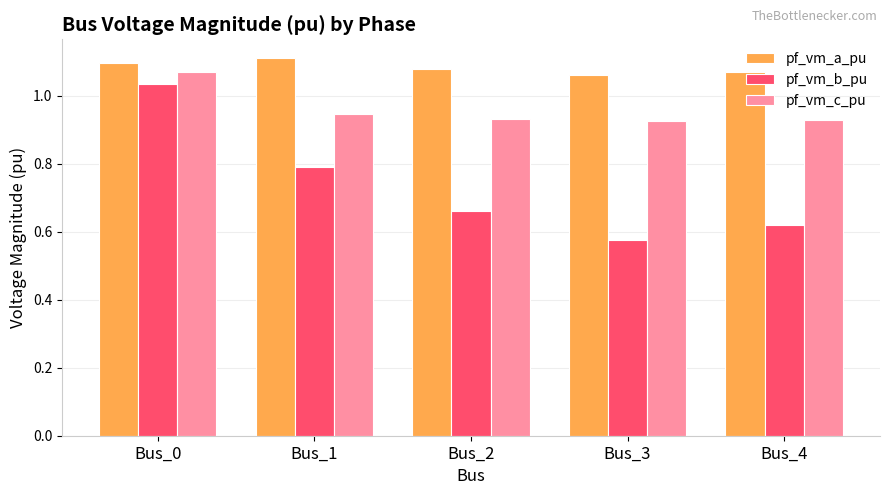

How many bars are there in each group?

3